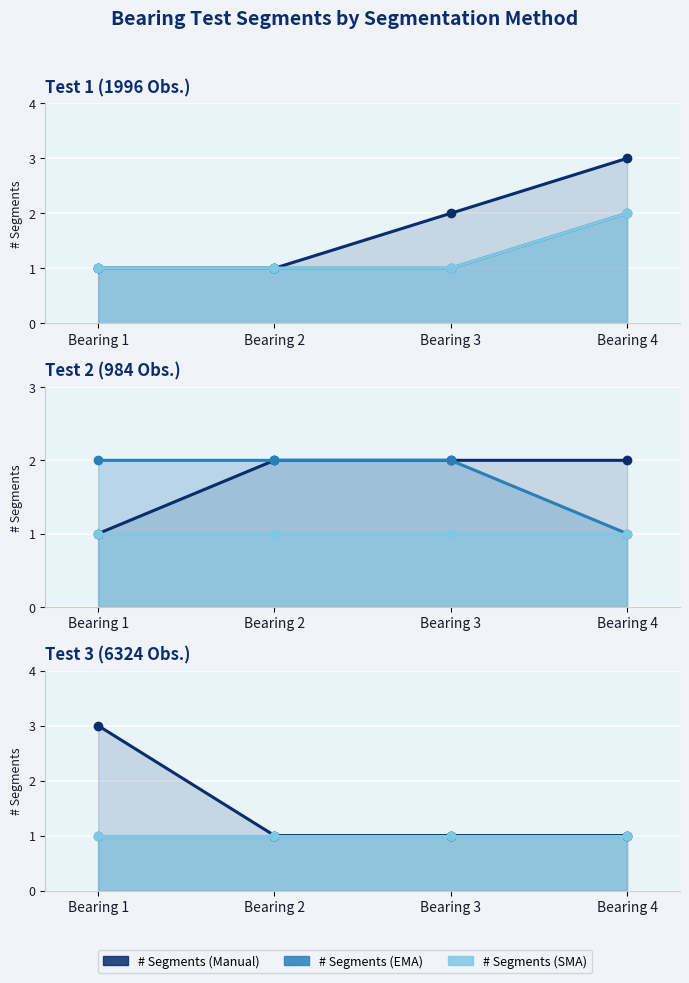

Is the value of # Segments (SMA) at Bearing 1 greater than the value of # Segments (Manual) at Bearing 2?

No